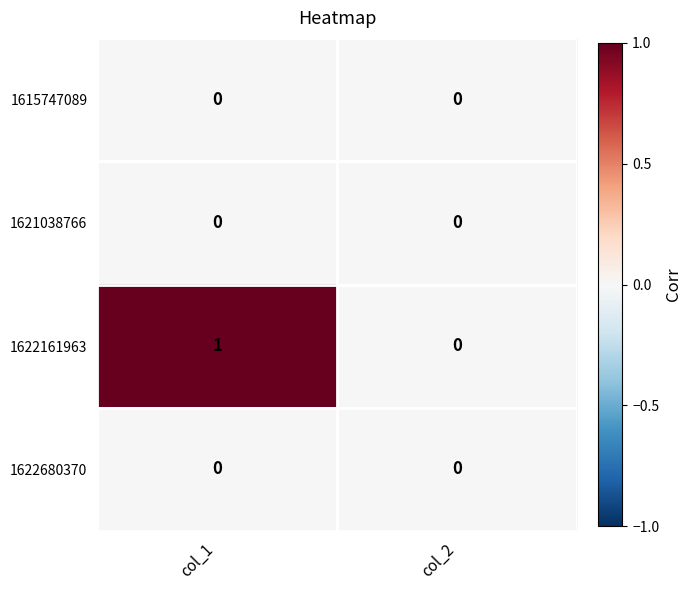

Which category has the highest value across all series?

col_1